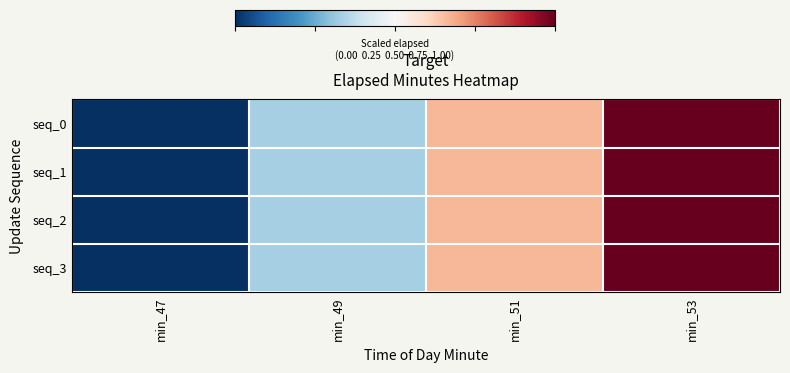

Which series has the largest total across all categories?

seq_0